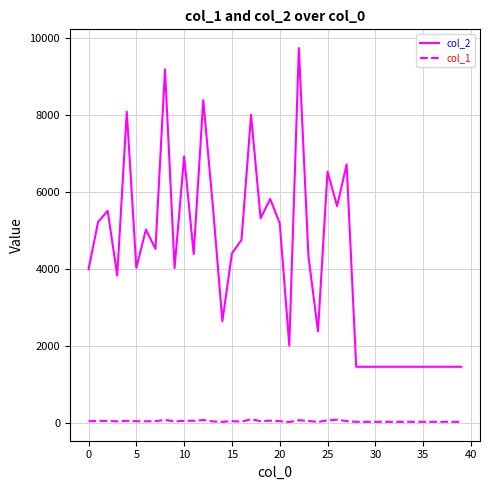

What is the maximum value shown in the chart?

9736